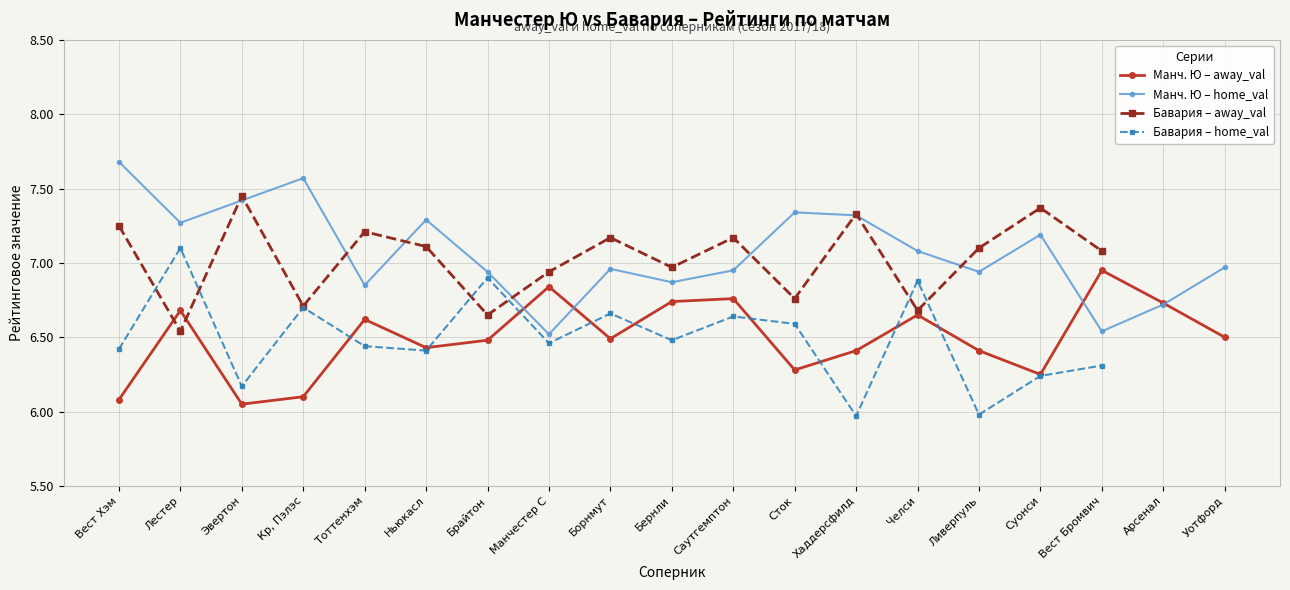

What is the label of the 18th point from the left?

Арсенал